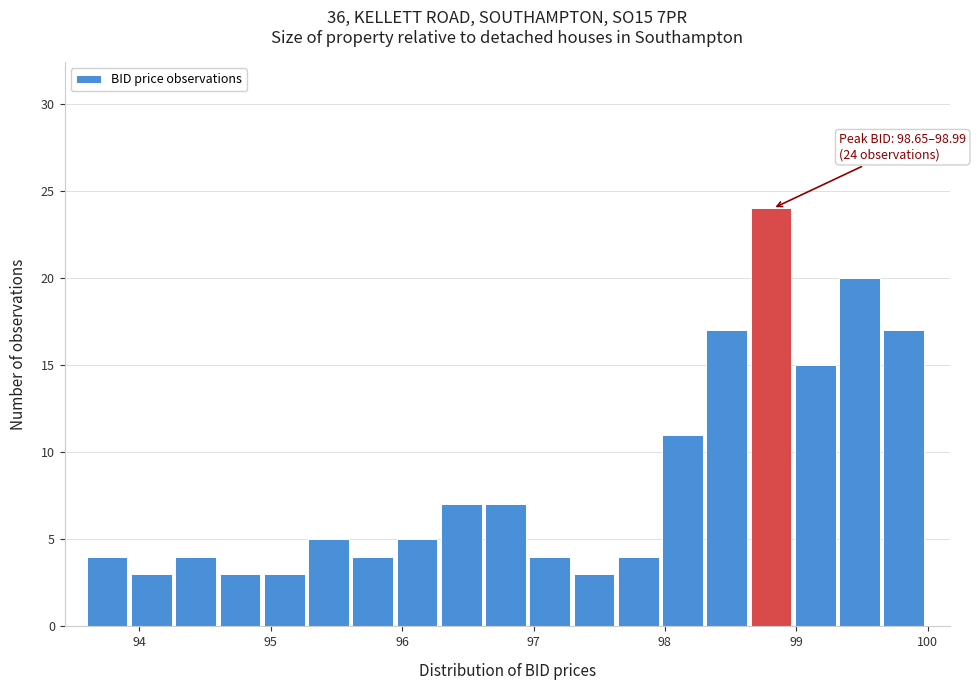

Around what value on the x-axis is the tallest bar? Give the approximate position of its centre, as read against the axis.

98.8